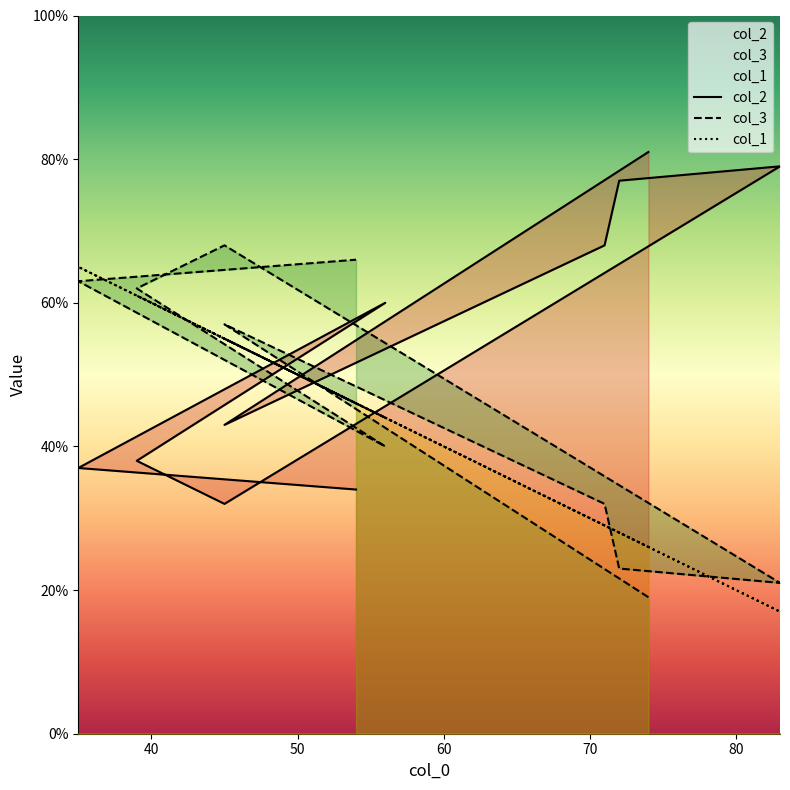

The value of col_3 at 90 is 40. True or false?

False